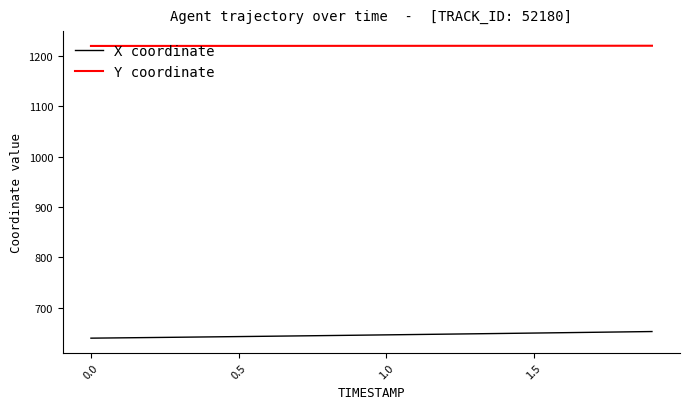

What is the difference between the maximum and minimum values in the Y coordinate series?

0.4